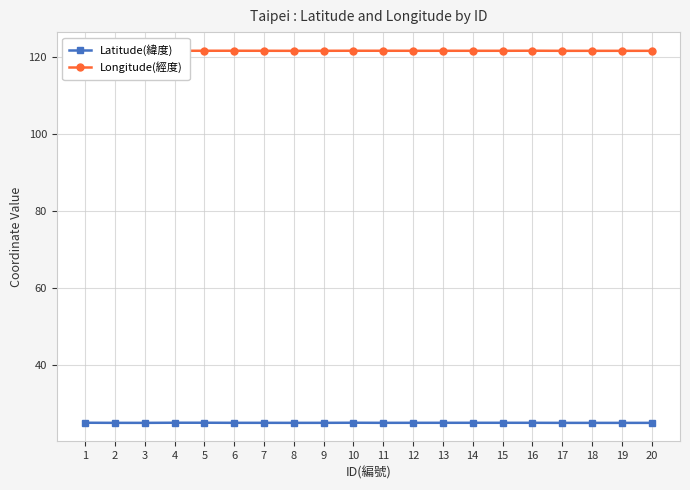

True or false: Latitude(緯度) has a value of 25.1 at 2.

True